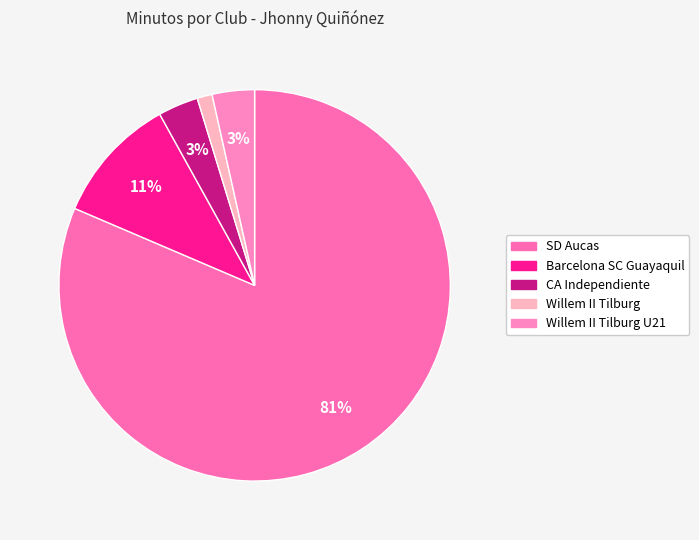

To the nearest percent, what is the difference between the largest and smallest slice percentages?

80%